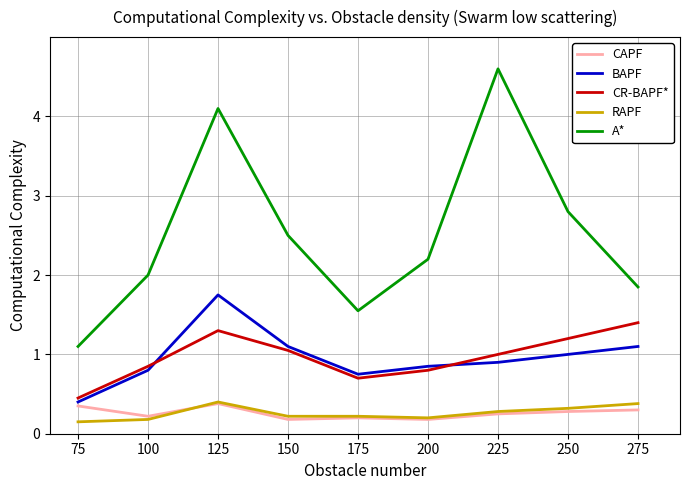

True or false: BAPF has a value of 1.0 at 250.

True